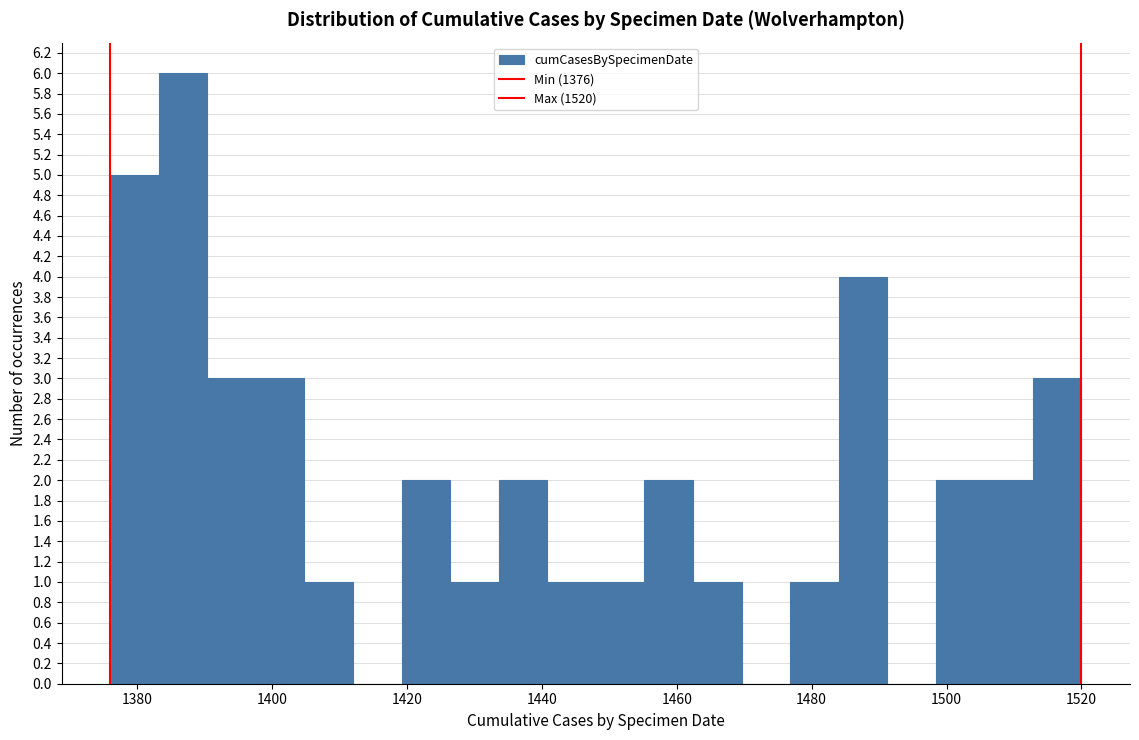

Read against the x-axis, roughly where is the centre of the tallest bar?

1386